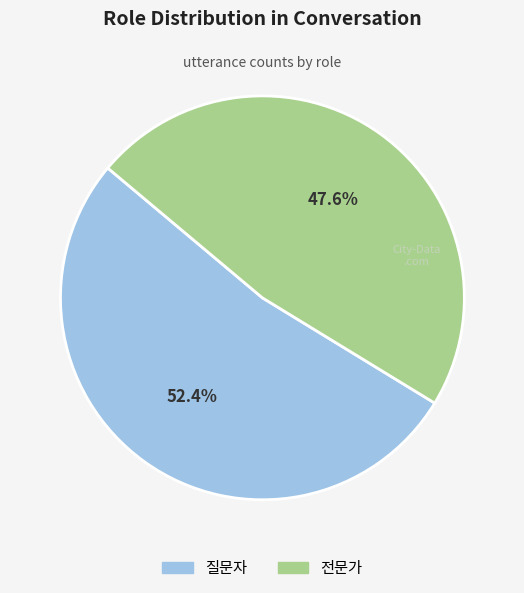

To the nearest percent, what portion does 질문자 represent?

52%